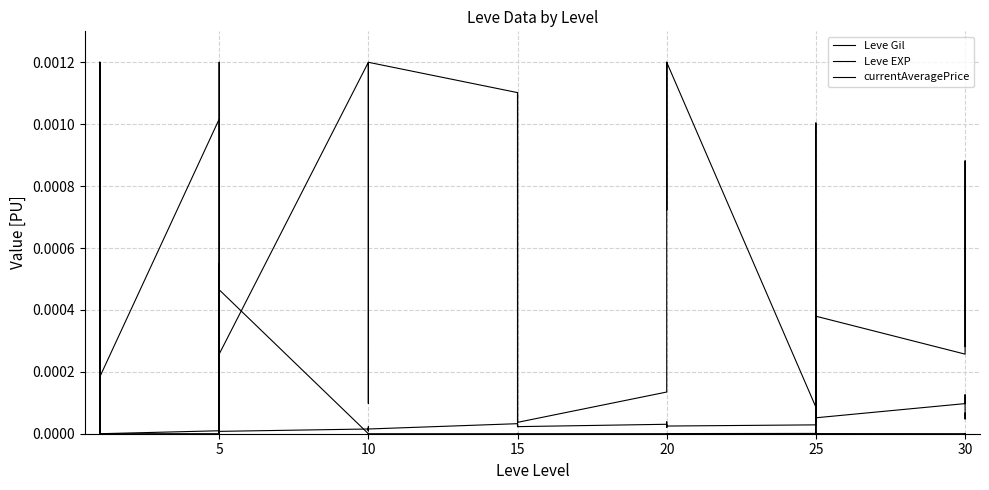

The Leve Gil series shows 0.0 at 15. True or false?

False